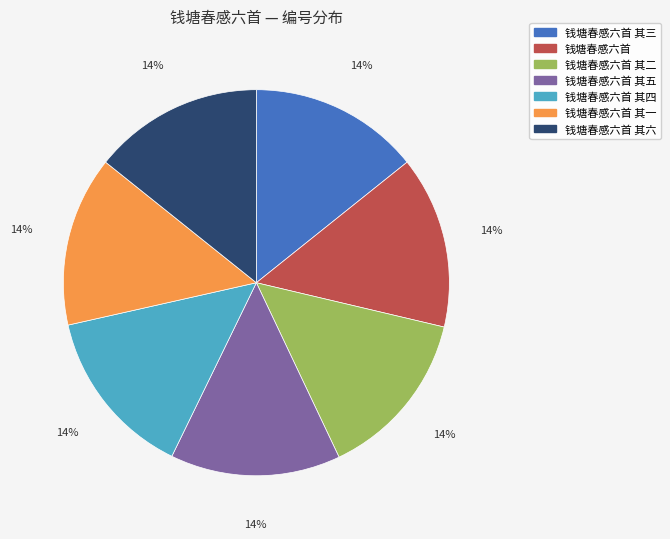

To the nearest percent, what is the combined percentage of 钱塘春感六首 其五 and 钱塘春感六首 其一?

29%